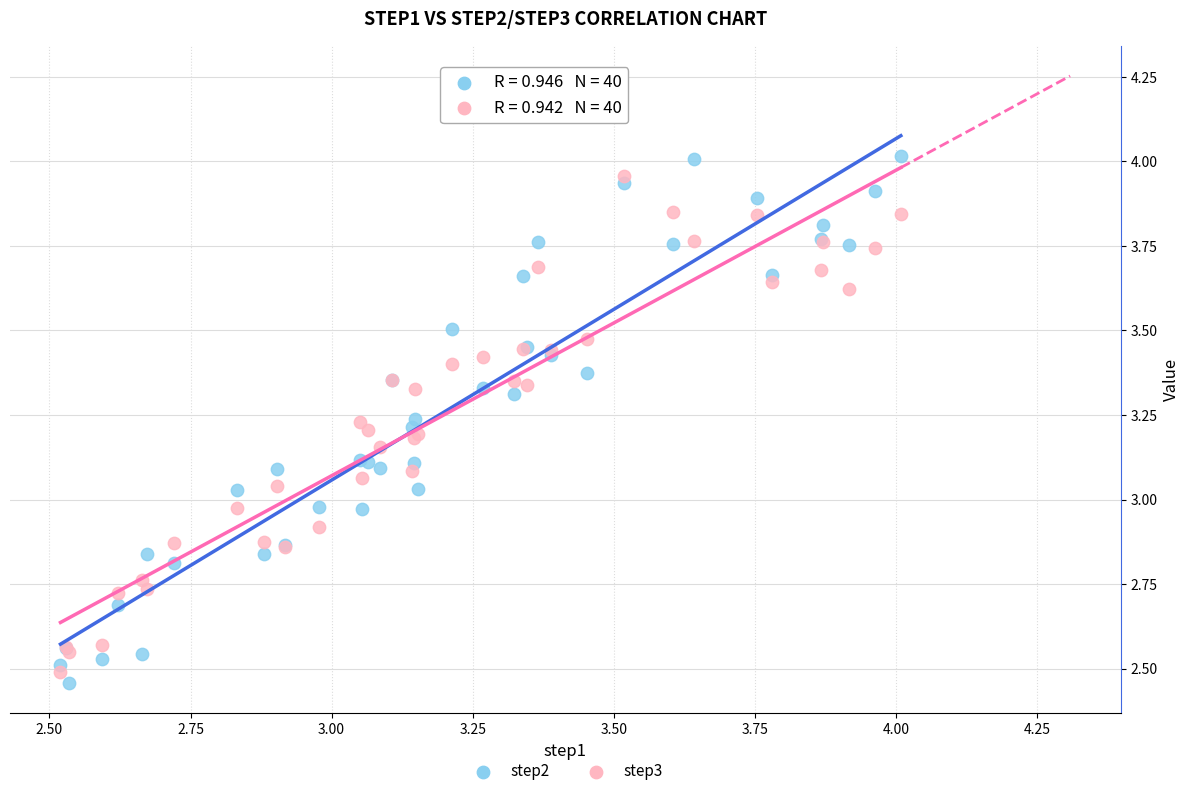

Which series reaches the maximum Y coordinate?

step2